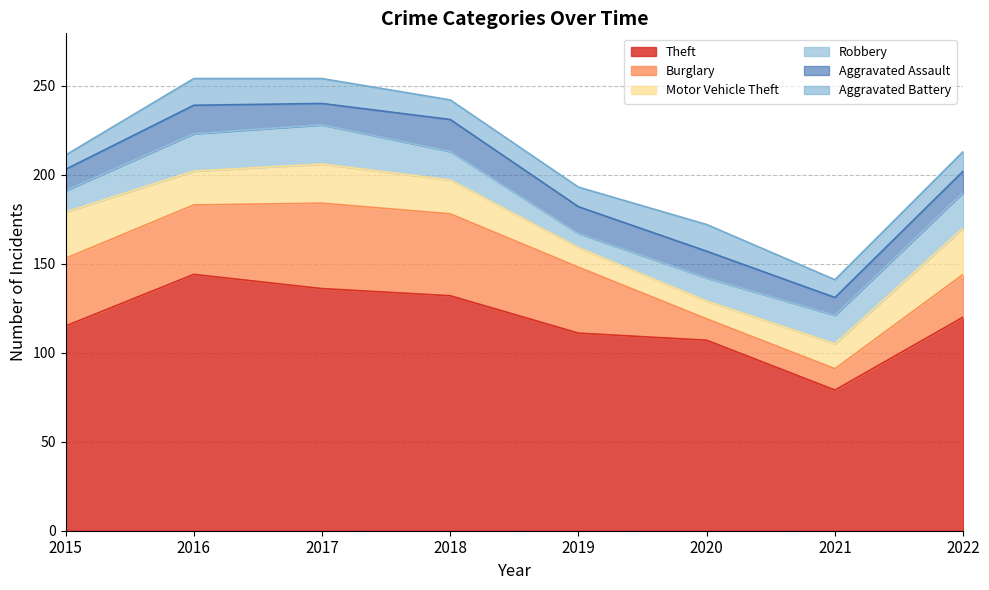

At 2022, list the series in order from largest to smallest.

Theft, Motor Vehicle Theft, Burglary, Robbery, Aggravated Assault, Aggravated Battery